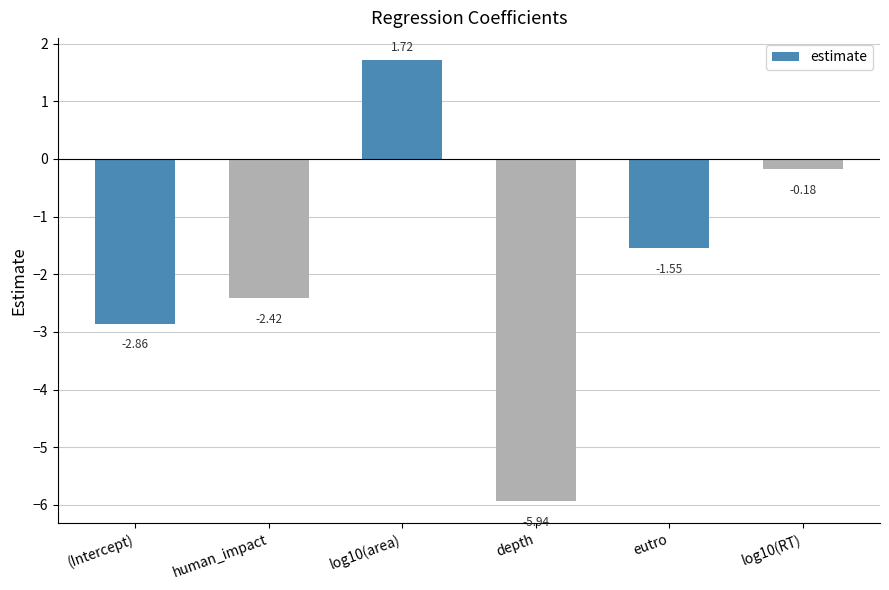

What is the difference between the maximum and minimum values?

7.7